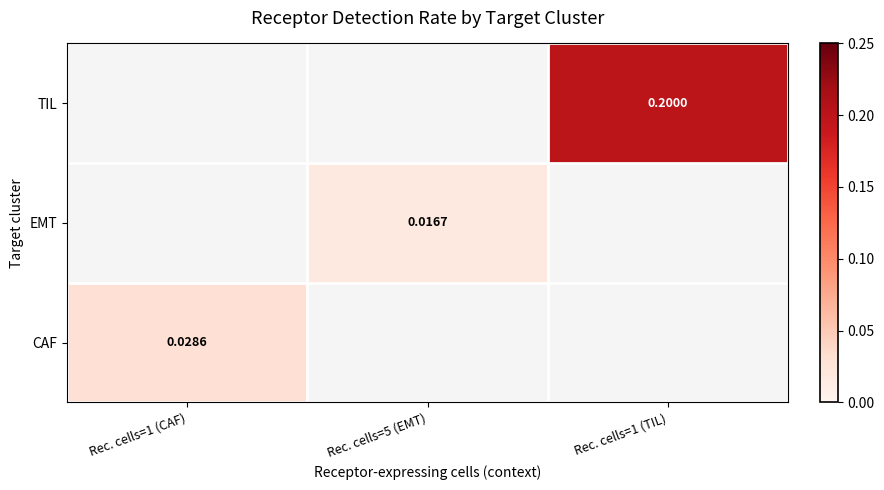

How many series are shown in this chart?

3